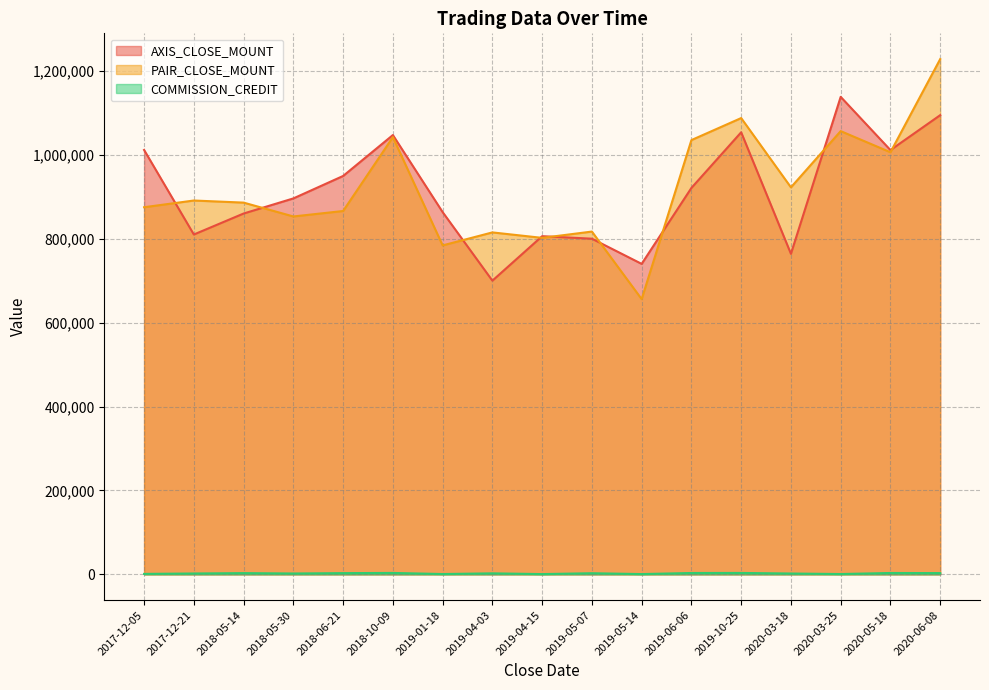

Which series has the largest total across all categories?

PAIR_CLOSE_MOUNT